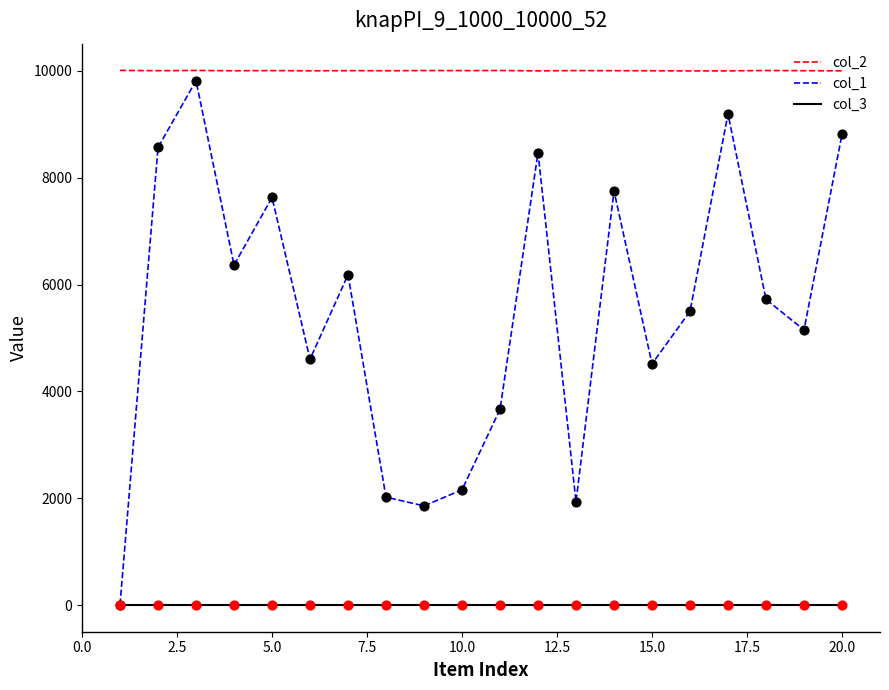

Which series has the largest total across all categories?

col_2